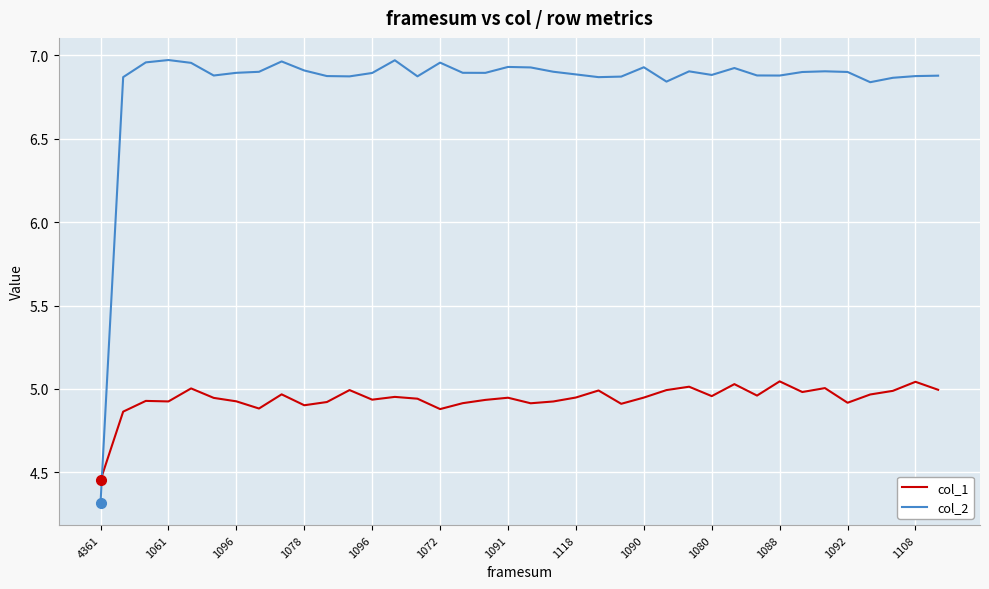

What is the smallest value displayed?

4.3